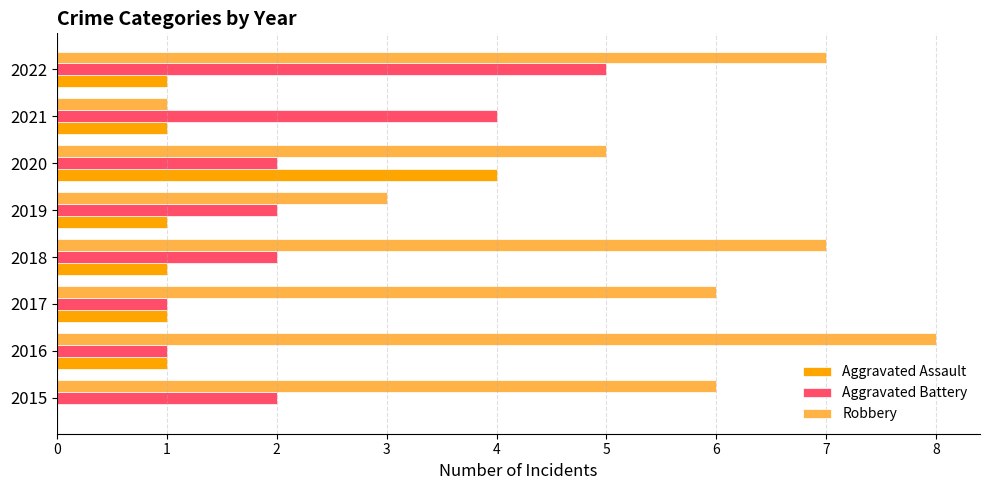

Which series has the largest total across all categories?

Robbery